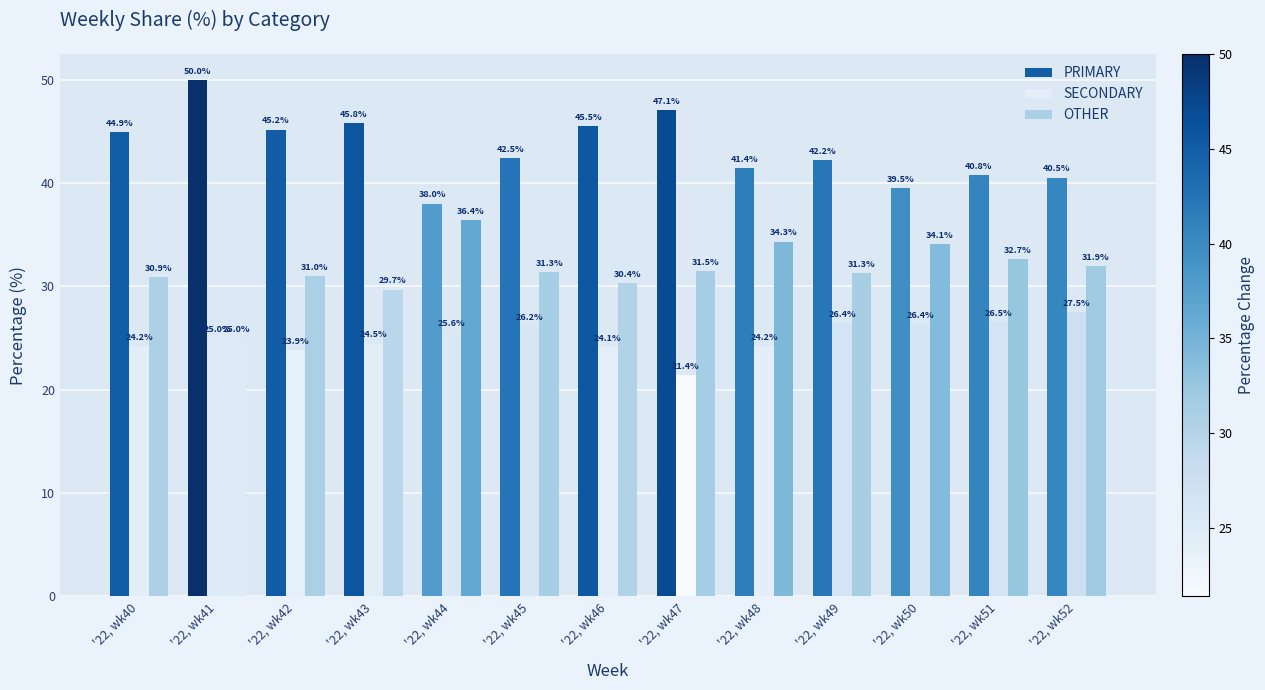

How many series are shown in this chart?

3